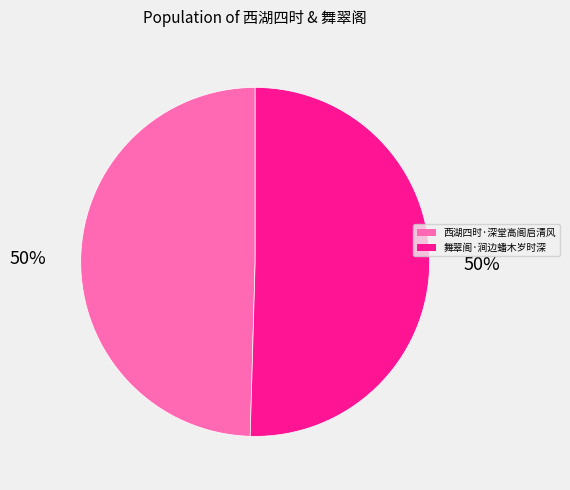

To the nearest percent, what is the combined percentage of 舞翠阁·涧边蟠木岁时深 and 西湖四时·深堂高阁启清风?

100%